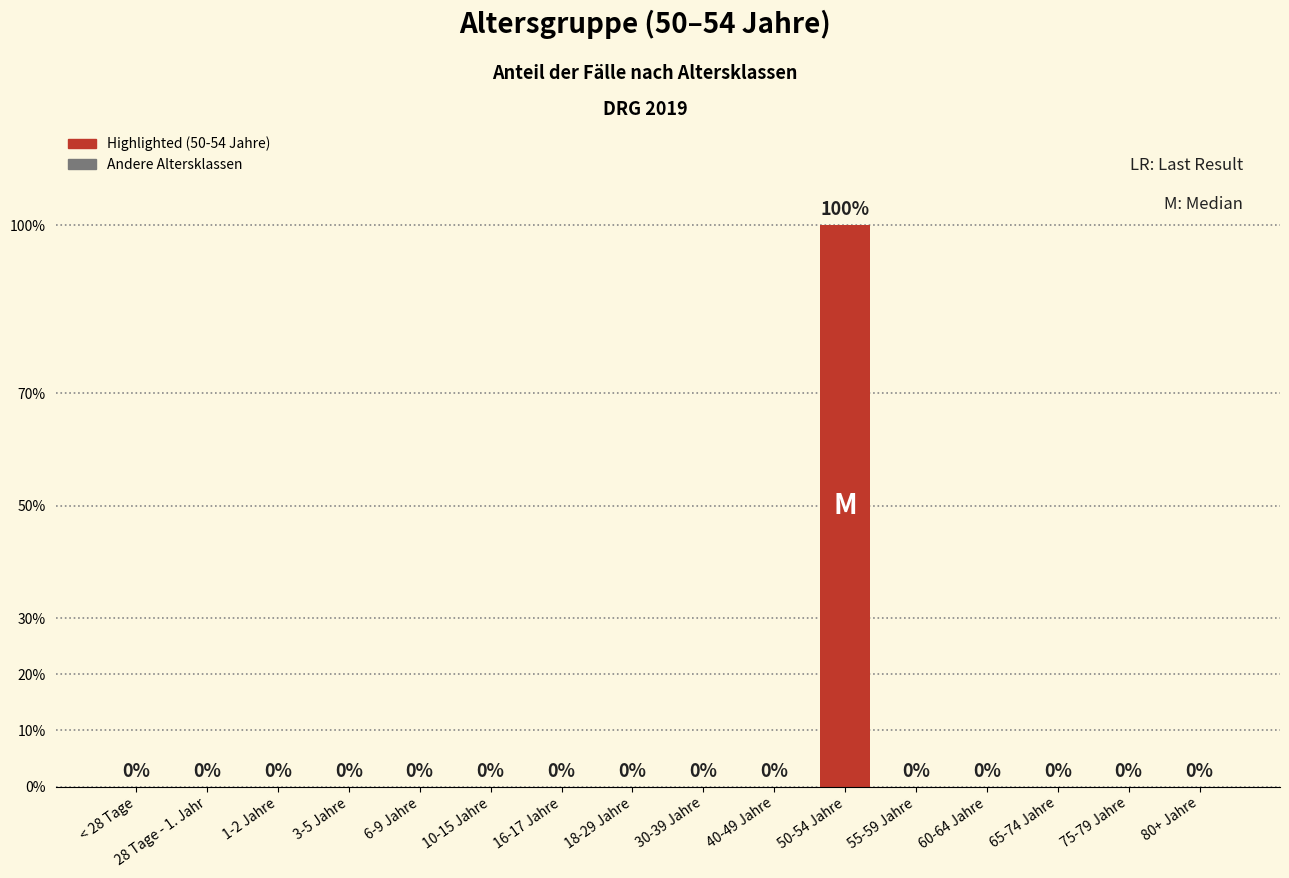

What is the maximum value shown in the chart?

1